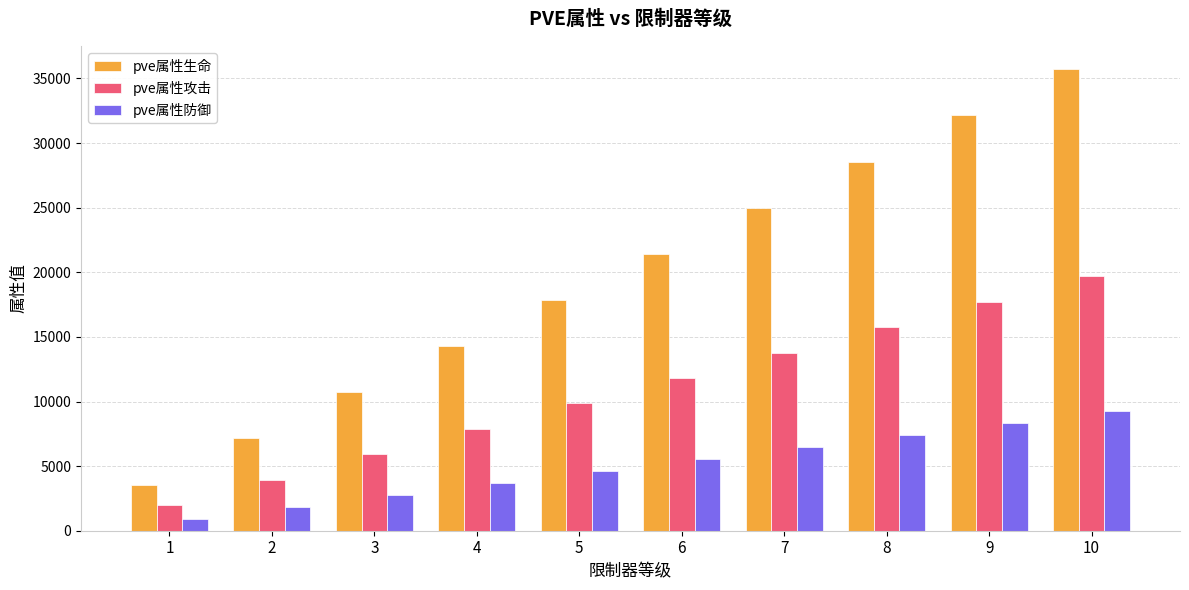

The value of pve属性攻击 at 4 is 7880. True or false?

True